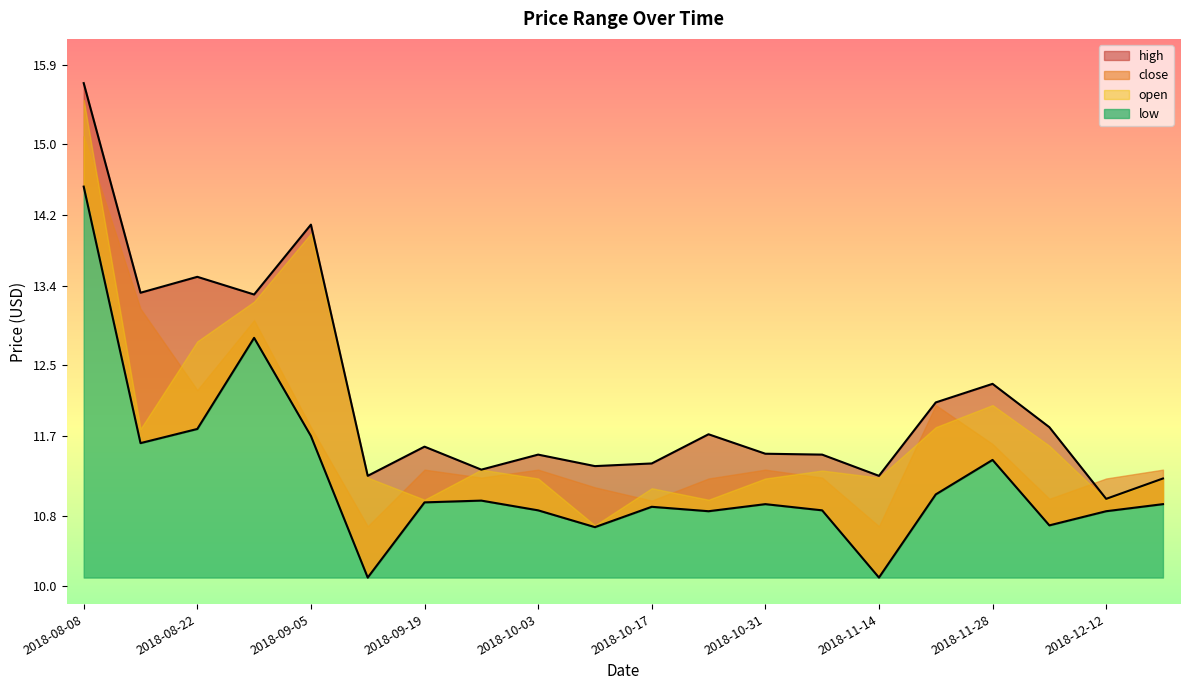

What is the difference between the highest and lowest values at 2018-09-12?

1.2